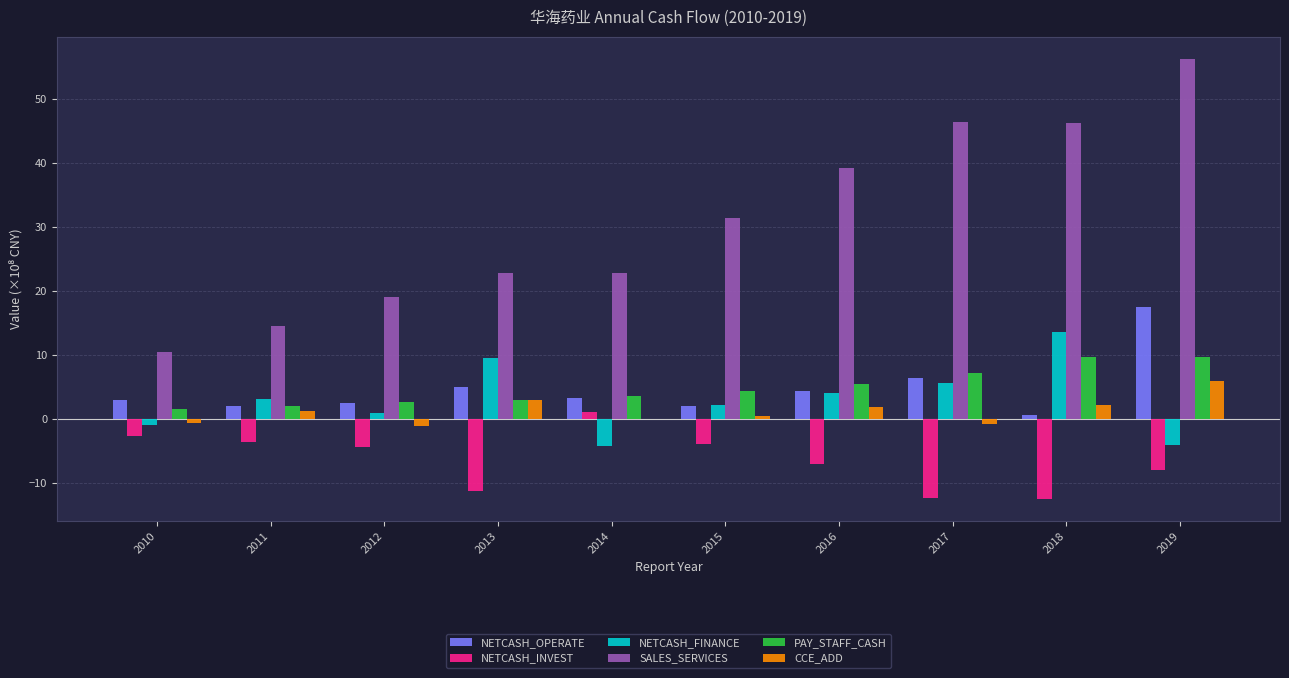

Count the number of categories in the chart.

10